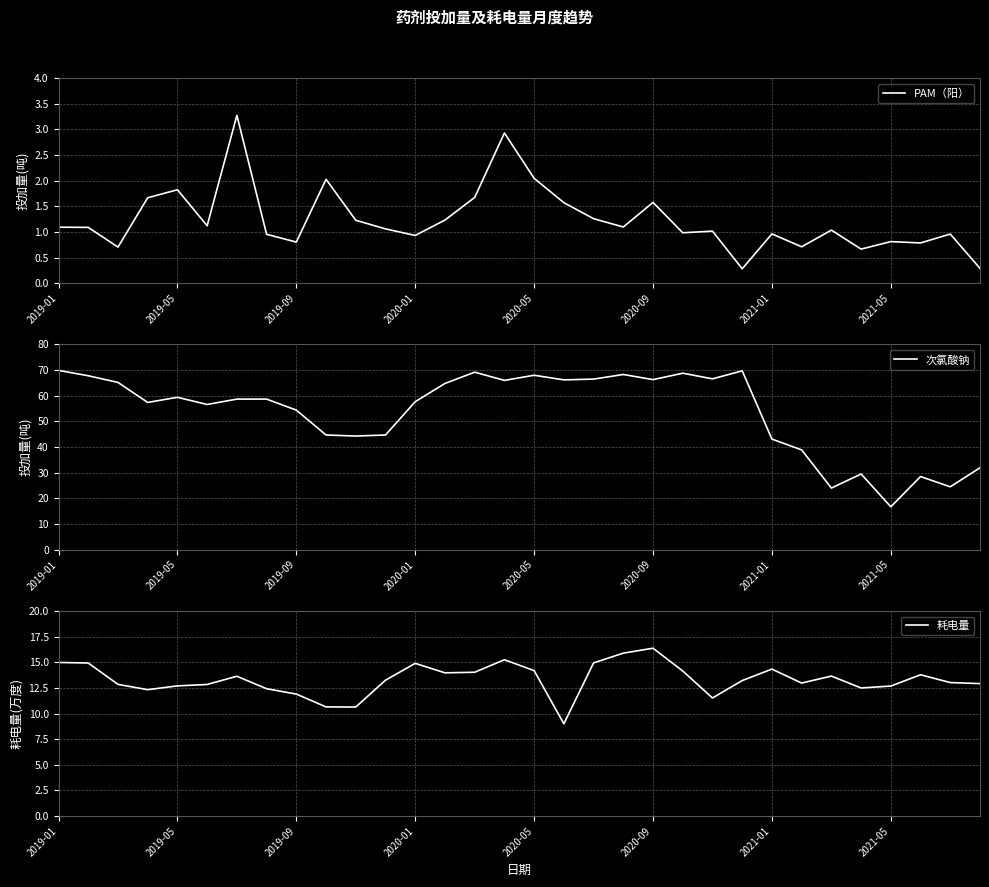

What is the smallest value displayed?

0.3